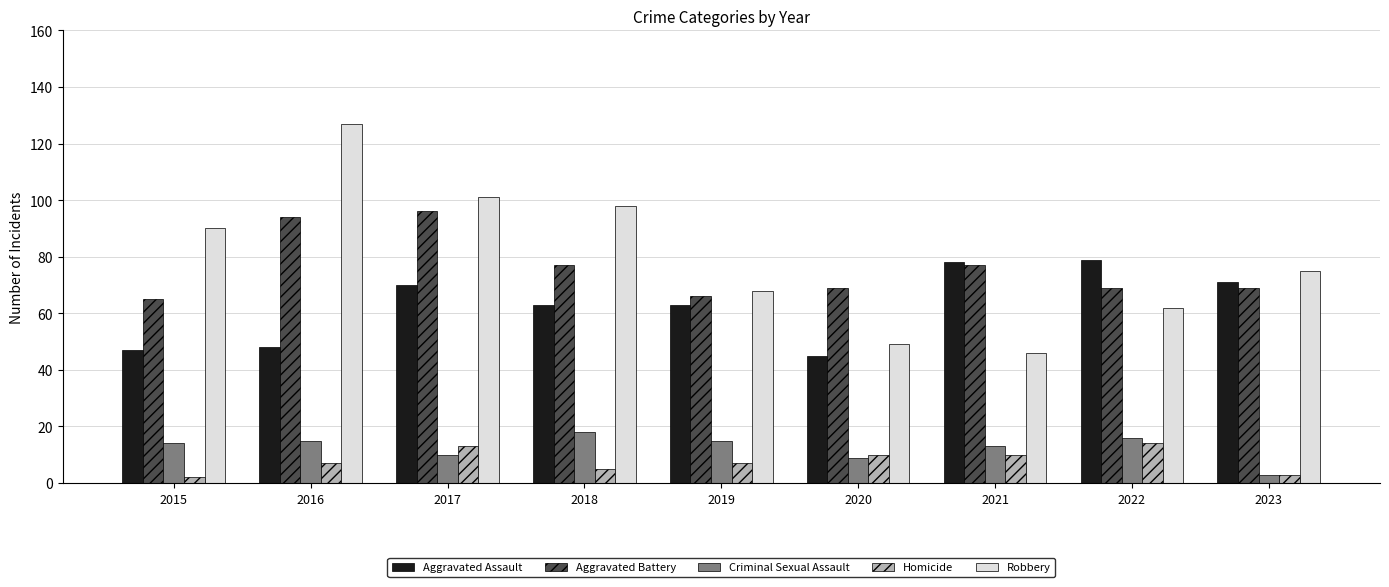

Reading left to right, list all the values displayed in this chart.

Aggravated Assault: 2015=47	2016=48	2017=70	2018=63	2019=63	2020=45	2021=78	2022=79	2023=71
Aggravated Battery: 2015=65	2016=94	2017=96	2018=77	2019=66	2020=69	2021=77	2022=69	2023=69
Criminal Sexual Assault: 2015=14	2016=15	2017=10	2018=18	2019=15	2020=9	2021=13	2022=16	2023=3
Homicide: 2015=2	2016=7	2017=13	2018=5	2019=7	2020=10	2021=10	2022=14	2023=3
Robbery: 2015=90	2016=127	2017=101	2018=98	2019=68	2020=49	2021=46	2022=62	2023=75